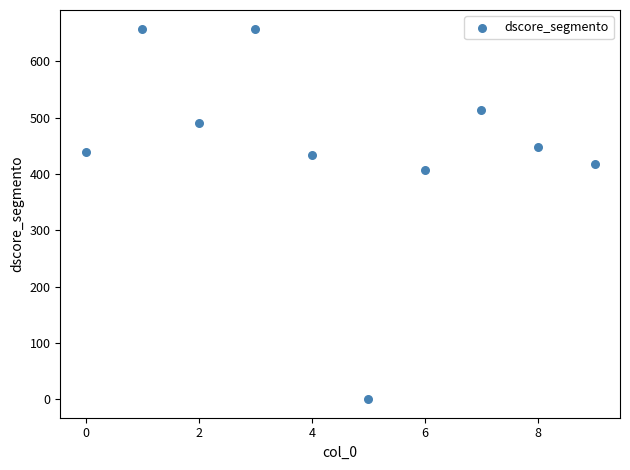

What Y value in the scatter plot is closest to 328?

406.3